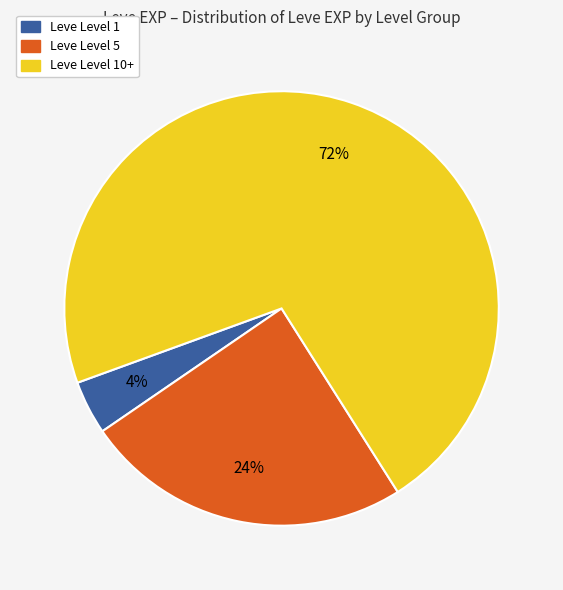

To the nearest percent, what is the difference between the Leve Level 5 and Leve Level 1 slice percentages?

20%